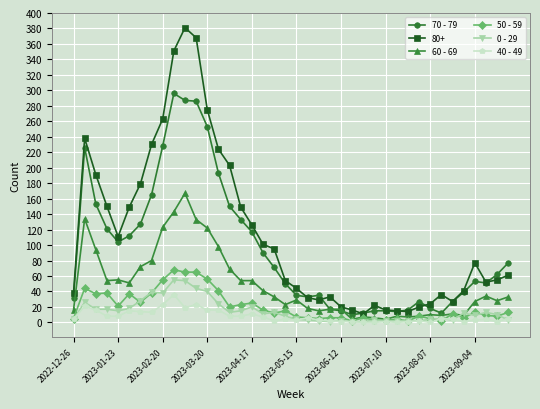

True or false: 70 - 79 has more than 2 points higher than both neighbors.

True